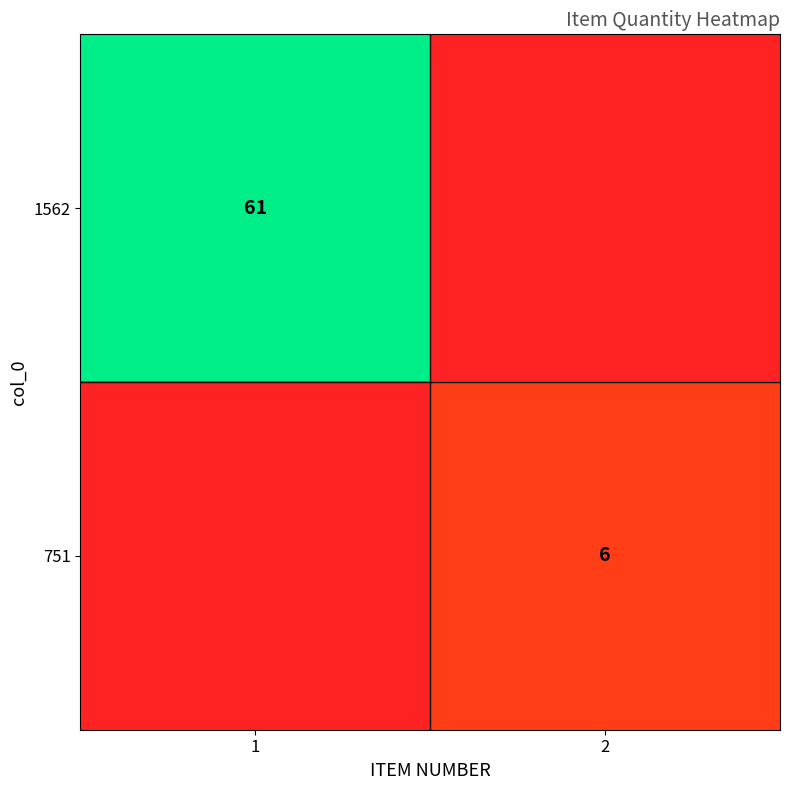

Is it true that 1562 equals 61 at 1?

True